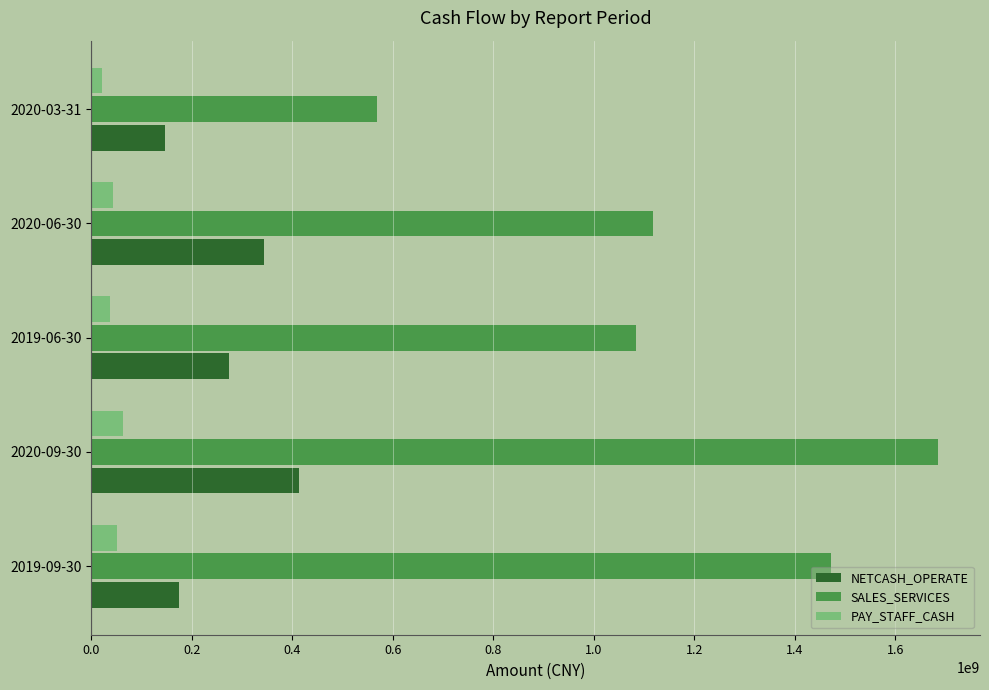

The value of SALES_SERVICES at 2020-09-30 is 472008570.2. True or false?

False